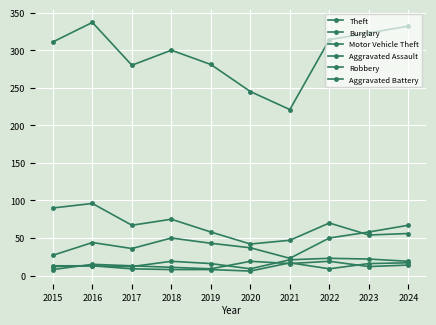

Is this an area chart (filled region under the line)?

No